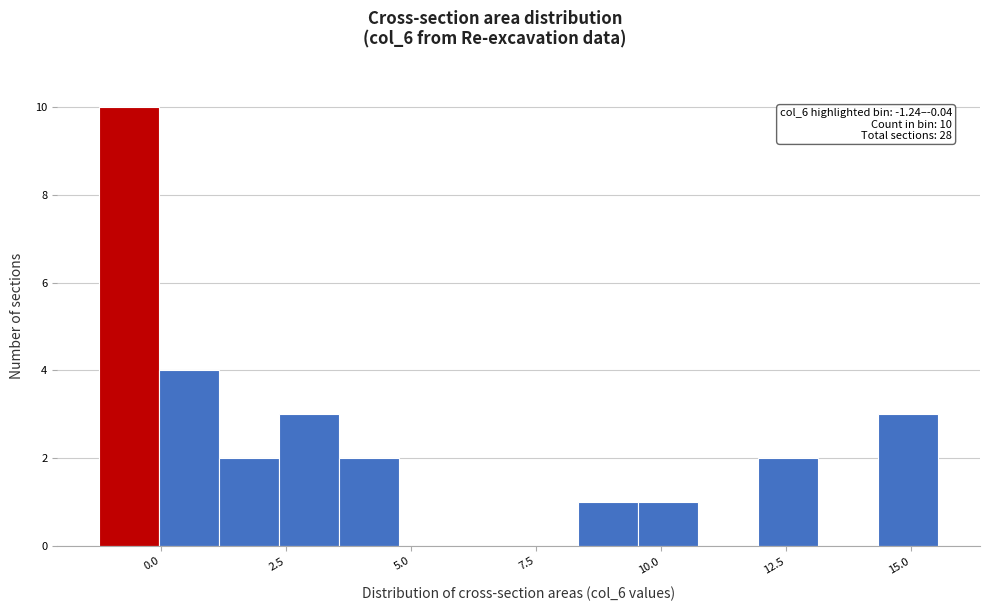

Read against the x-axis, roughly where is the centre of the tallest bar?

-0.5